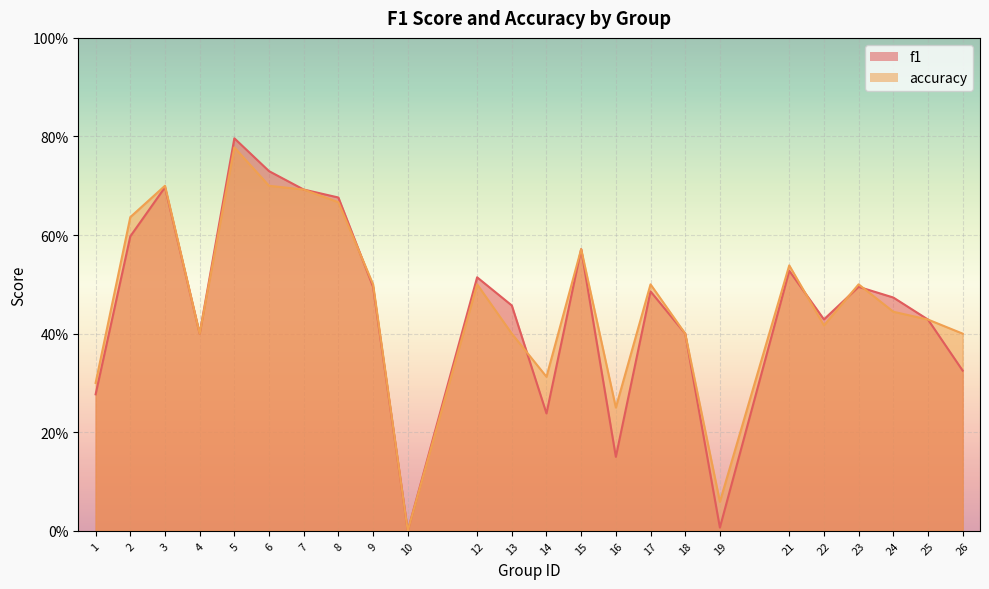

The f1 series shows 1.2 at 3. True or false?

False